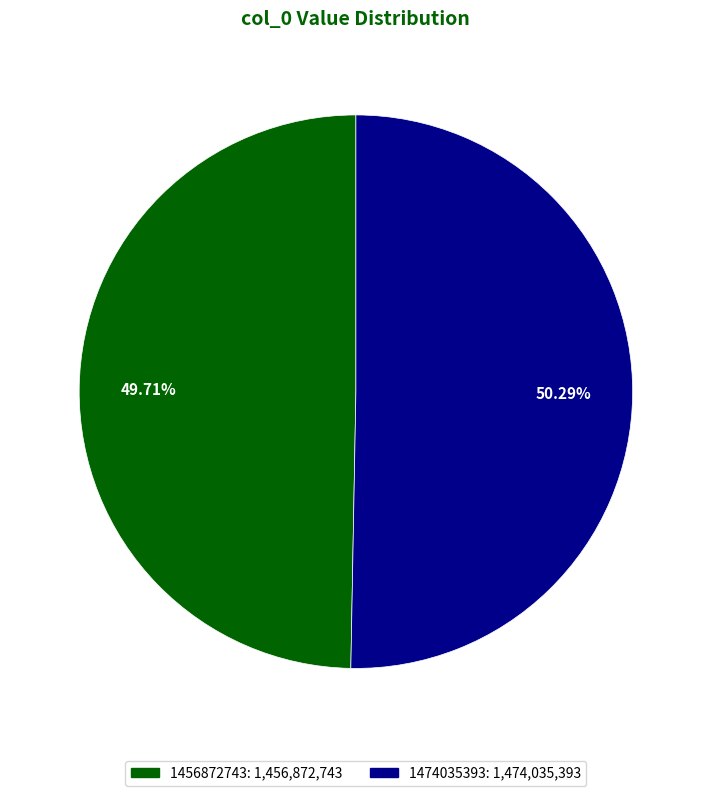

Which slice is the smallest?

1456872743